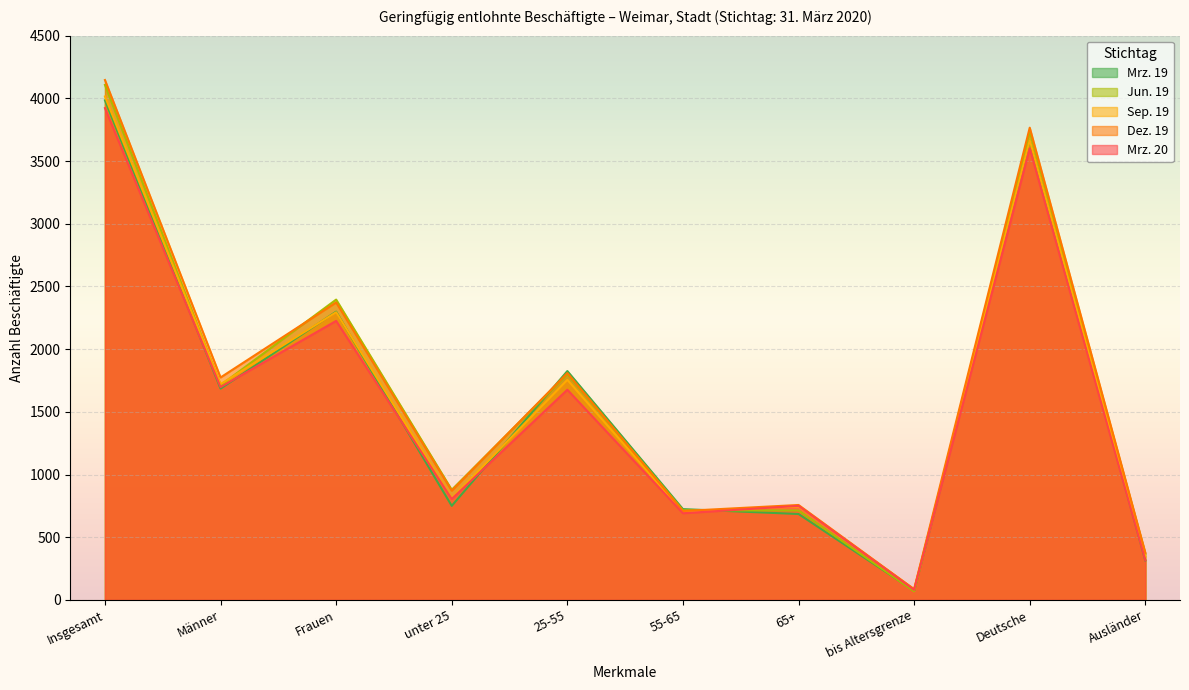

At which category is the sum across all series the highest?

Insgesamt